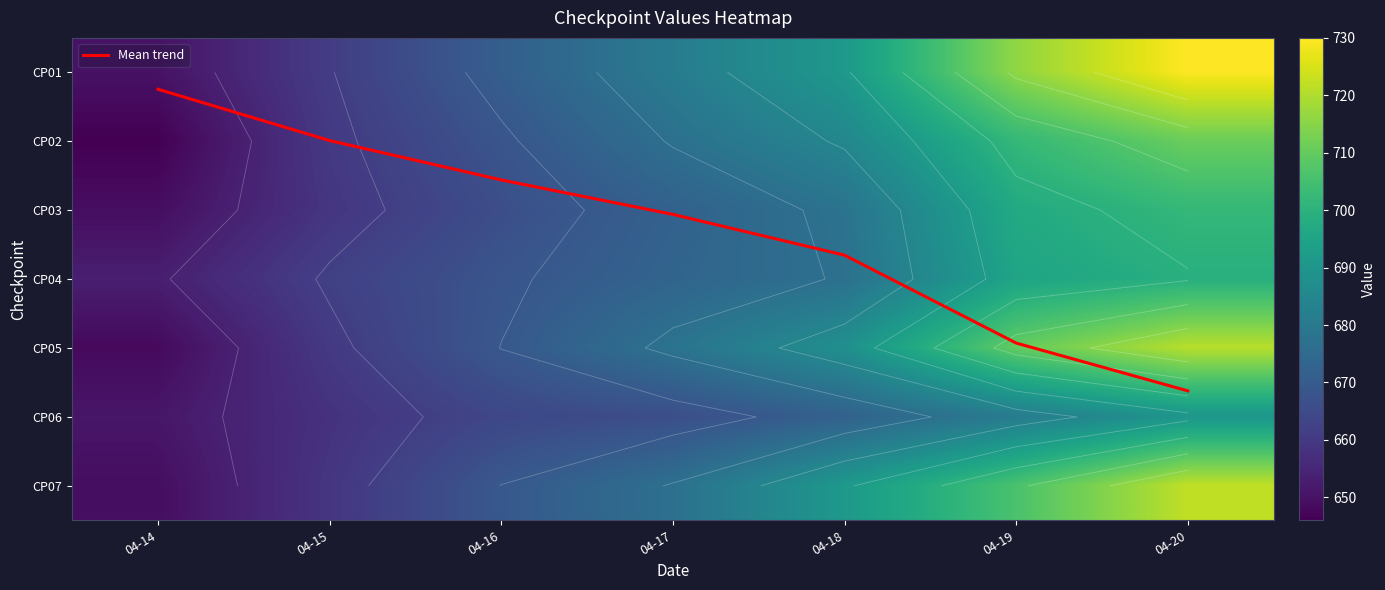

What is the difference between the maximum and minimum values in the CP06 series?

39.0